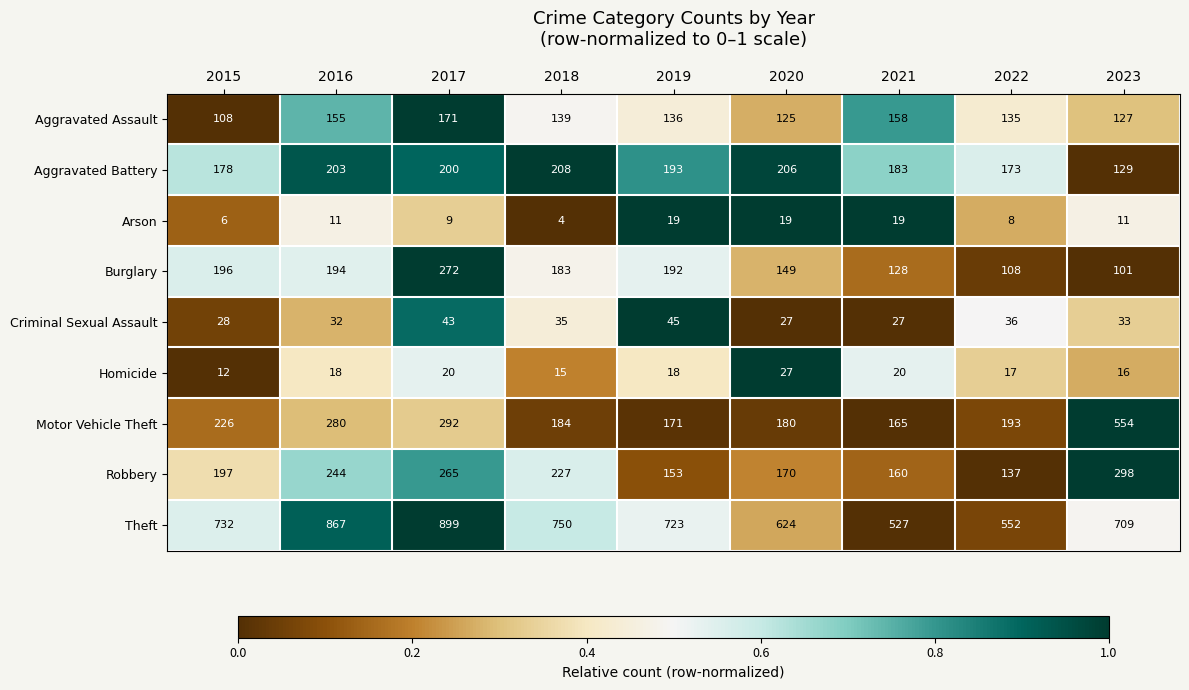

How many categories are shown in the chart?

9